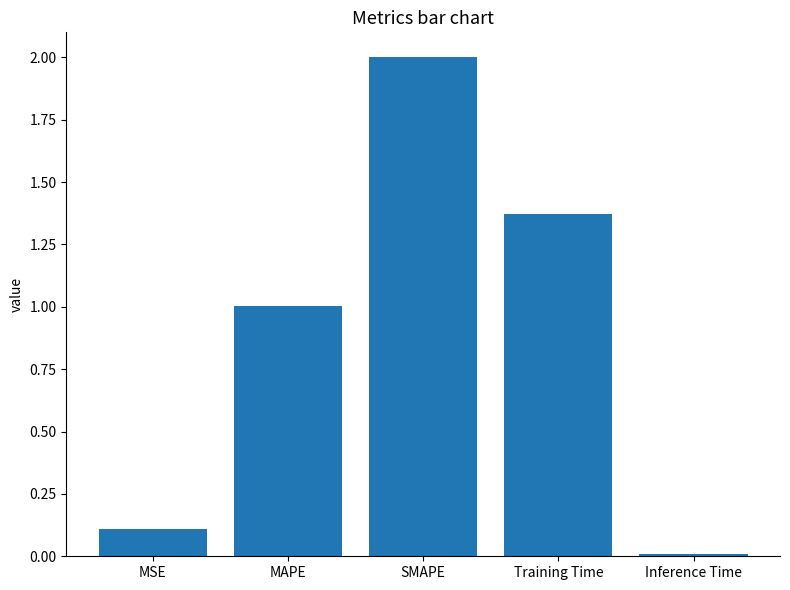

At which category does the chart reach its minimum across all series?

Inference Time